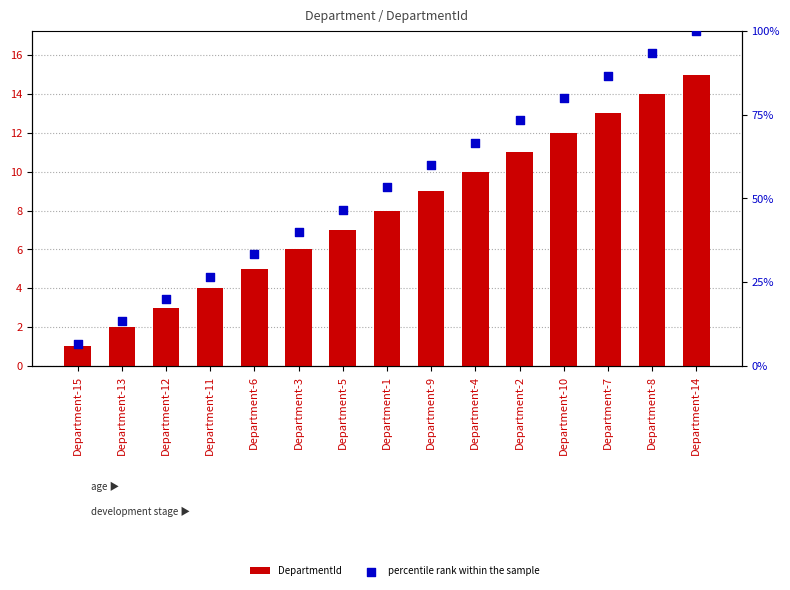

What are all the series names shown in the legend?

DepartmentId, percentile rank within the sample